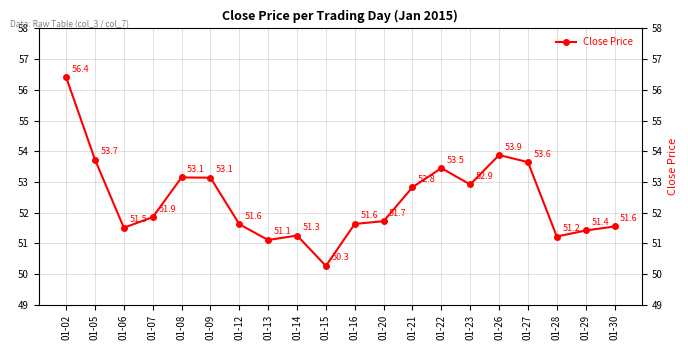

Reading left to right, what are all the values shown in this chart?

56.4	53.7	51.5	51.9	53.1	53.1	51.6	51.1	51.3	50.3	51.6	51.7	52.8	53.5	52.9	53.9	53.6	51.2	51.4	51.6